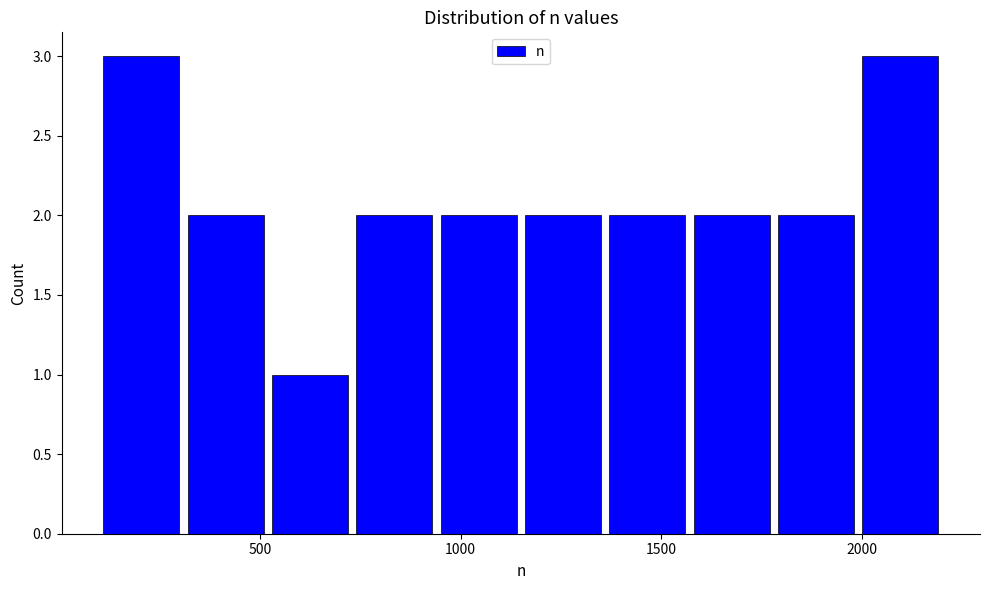

What is the height of the bar covering 1780 to 1990 on the x-axis? Neither the bar edges nor the heights are printed on the chart, so give them approximately, as read against the axes.

2